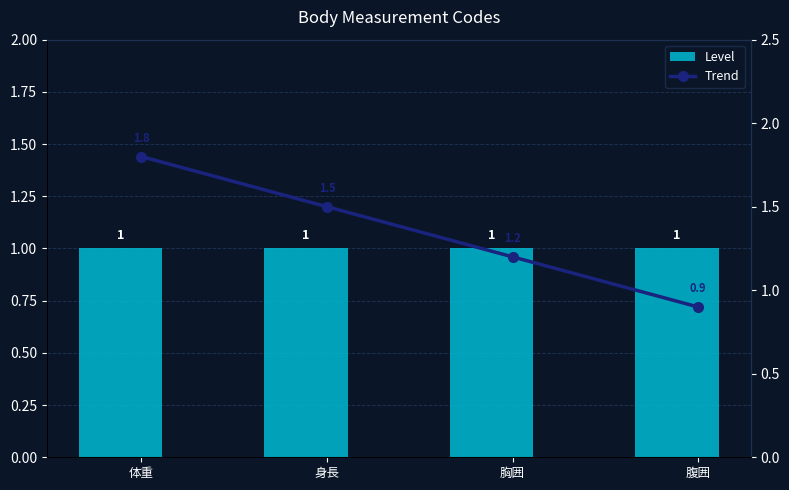

Reading right to left, transcribe all the data shown in this chart.

Level: 1.0	1.0	1.0	1.0
Trend: 0.9	1.2	1.5	1.8